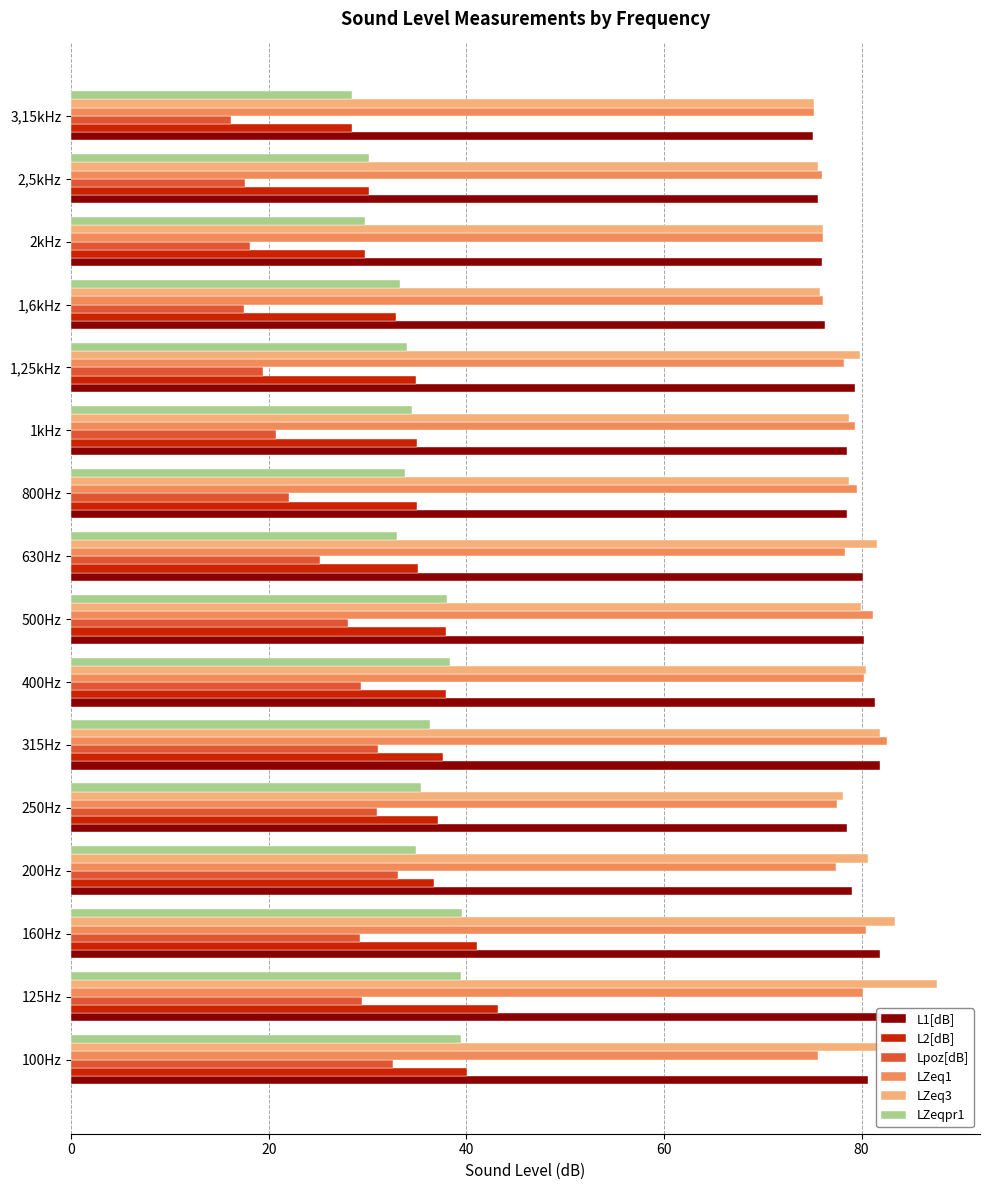

Rank the series at 100Hz from highest to lowest value.

LZeq3, L1[dB], LZeq1, L2[dB], LZeqpr1, Lpoz[dB]